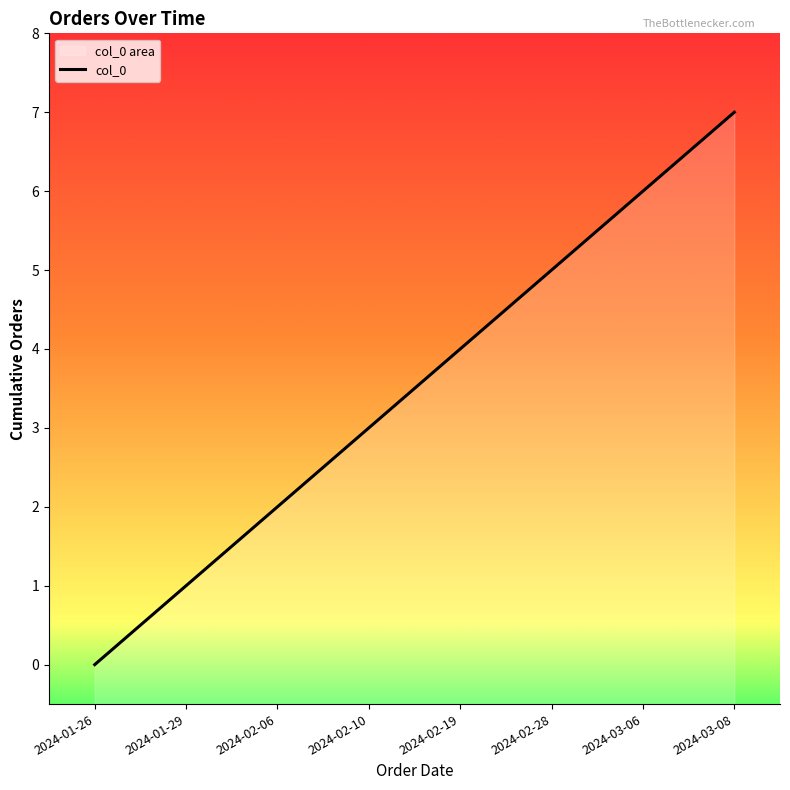

True or false: the data has more than 0 interior local peaks.

False